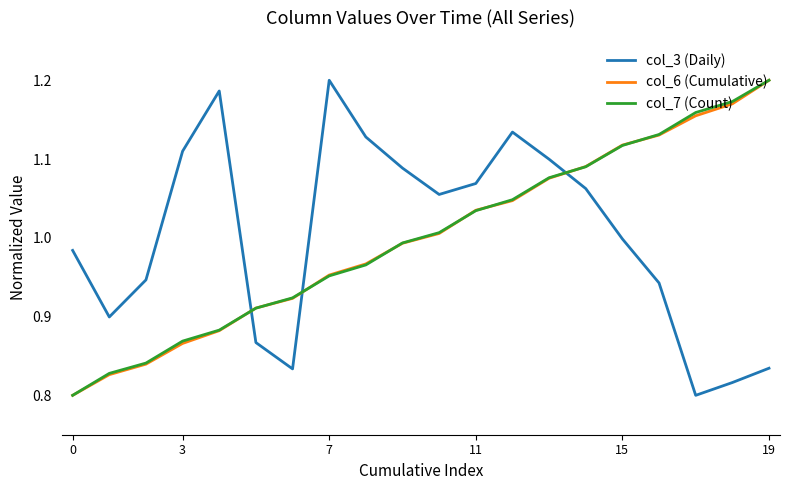

True or false: col_6 (Cumulative) and col_3 (Daily) cross at least once.

True